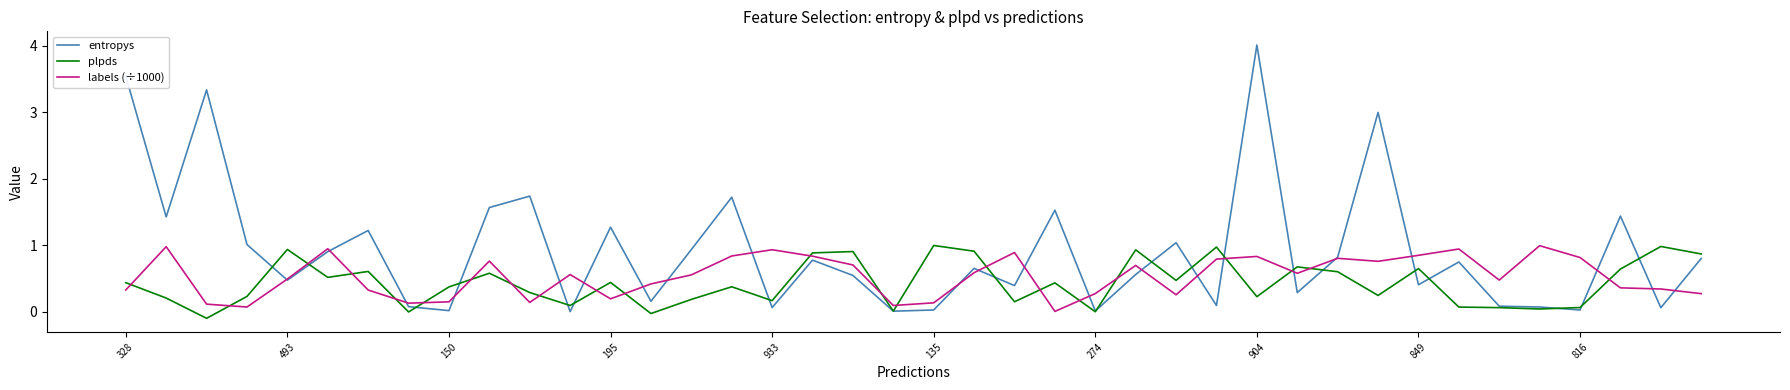

Which series has the largest range (max minus min)?

entropys